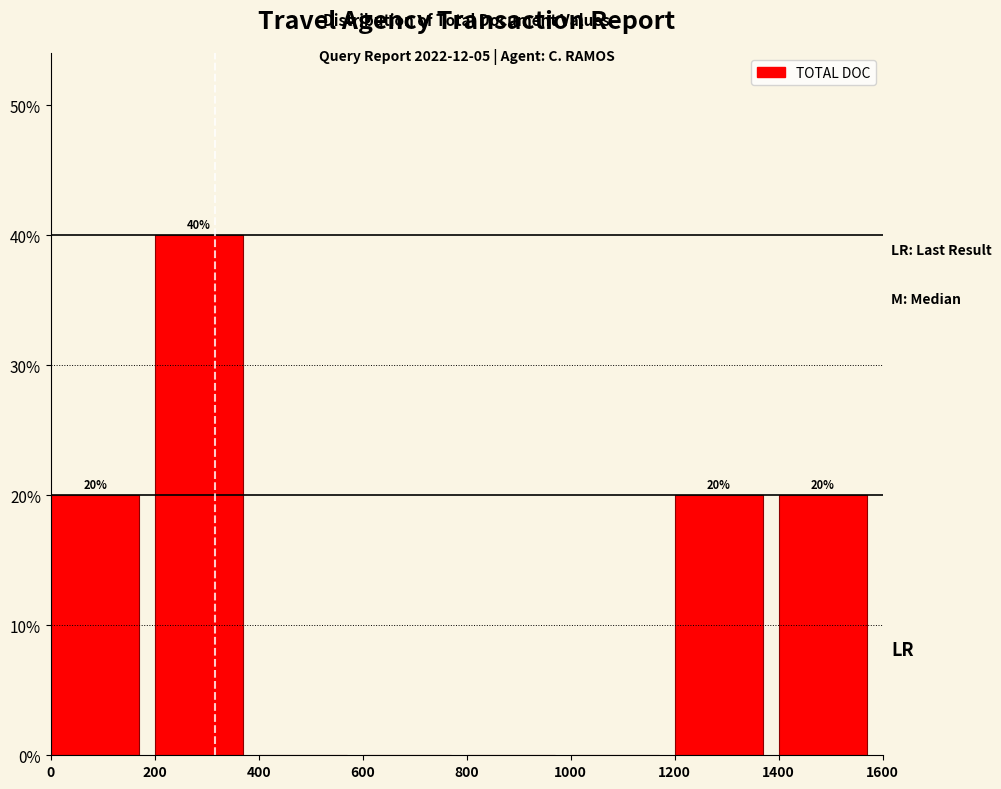

Over which range of the x-axis is the bar tallest?

200 to 400